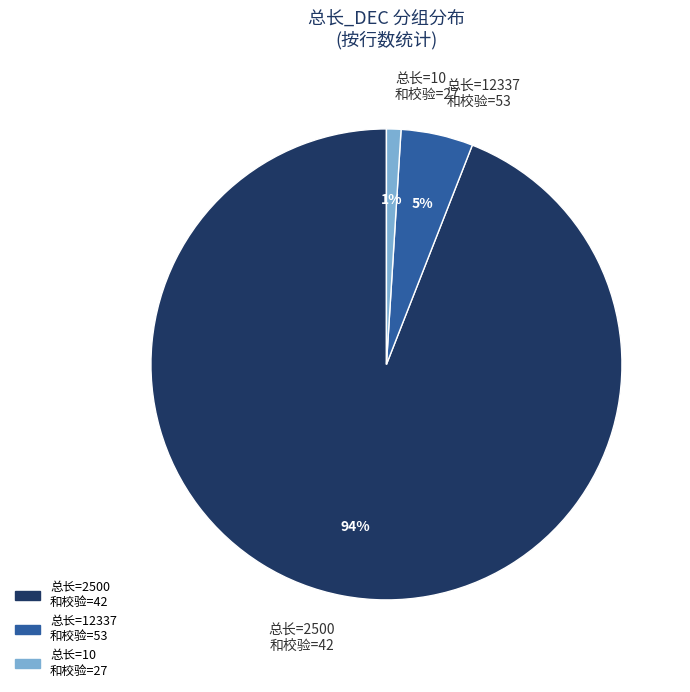

Is there a majority slice in this chart?

Yes